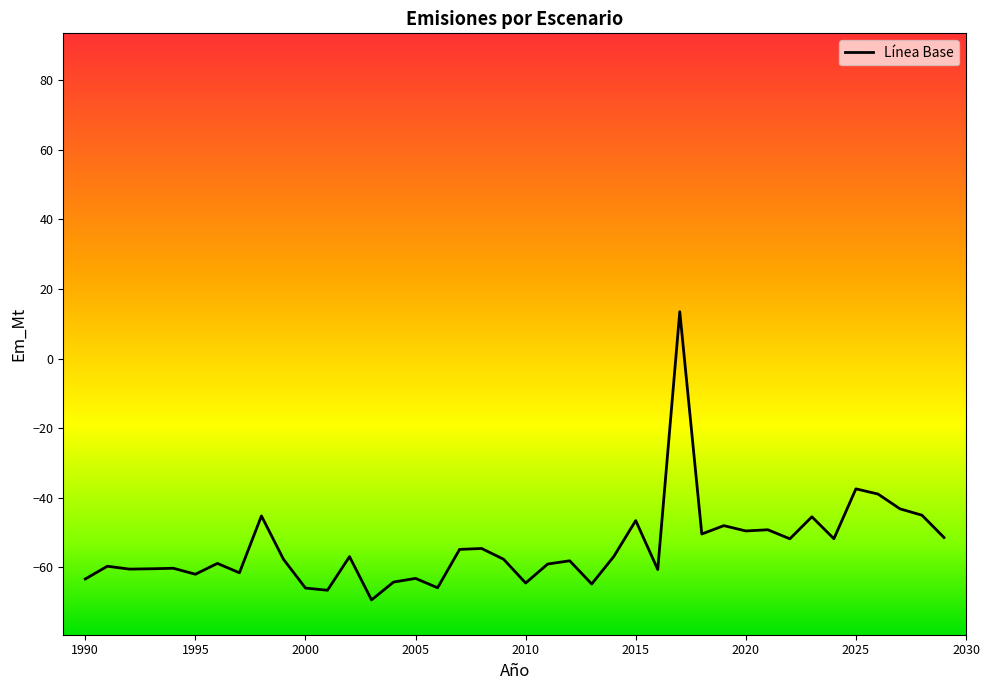

What is the difference between the maximum and minimum values?

82.8